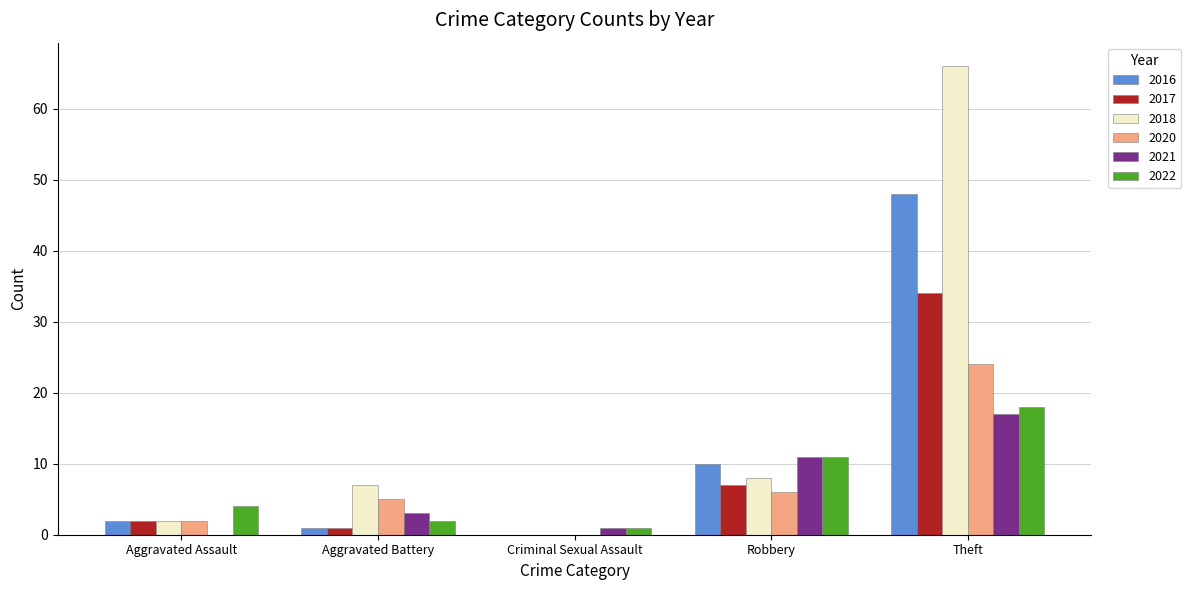

The value of 2022 at Criminal Sexual Assault is 1. True or false?

True